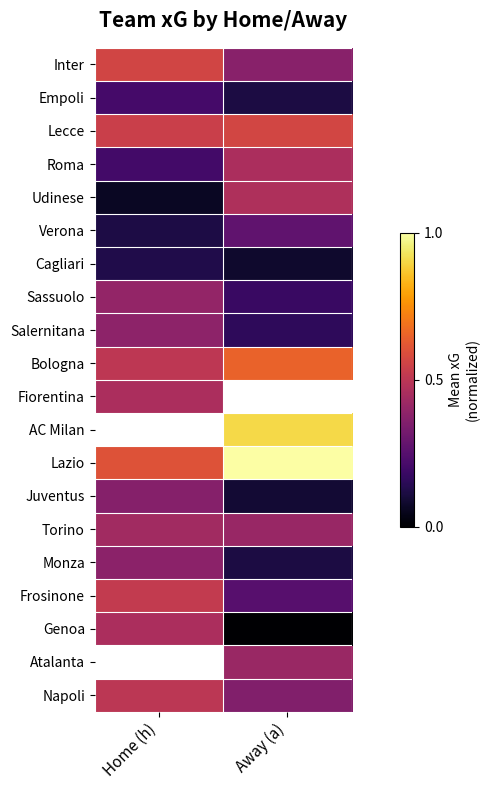

Which category has the lowest value across all series?

Away (a)